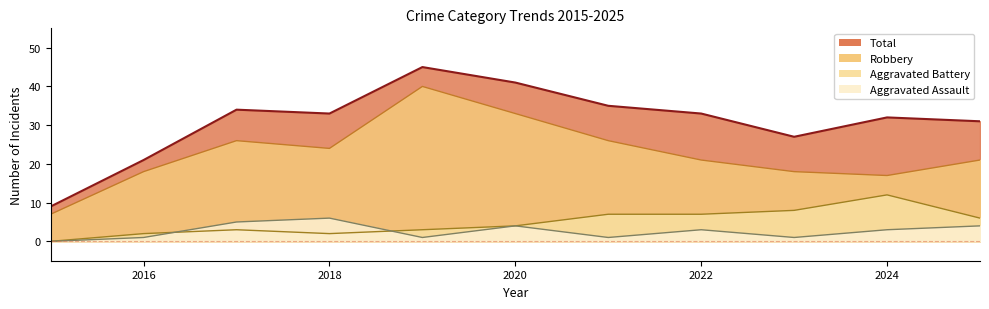

Reading left to right, list all the values displayed in this chart.

Aggravated Assault: 2015=0	2016=1	2017=5	2018=6	2019=1	2020=4	2021=1	2022=3	2023=1	2024=3	2025=4
Aggravated Battery: 2015=0	2016=2	2017=3	2018=2	2019=3	2020=4	2021=7	2022=7	2023=8	2024=12	2025=6
Robbery: 2015=7	2016=18	2017=26	2018=24	2019=40	2020=33	2021=26	2022=21	2023=18	2024=17	2025=21
Total: 2015=9	2016=21	2017=34	2018=33	2019=45	2020=41	2021=35	2022=33	2023=27	2024=32	2025=31